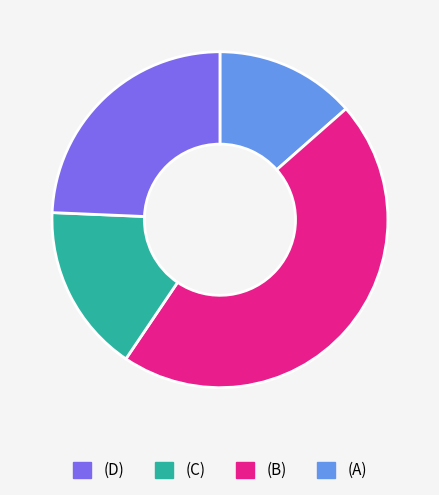

The (B) slice represents 10% of the pie. True or false?

False